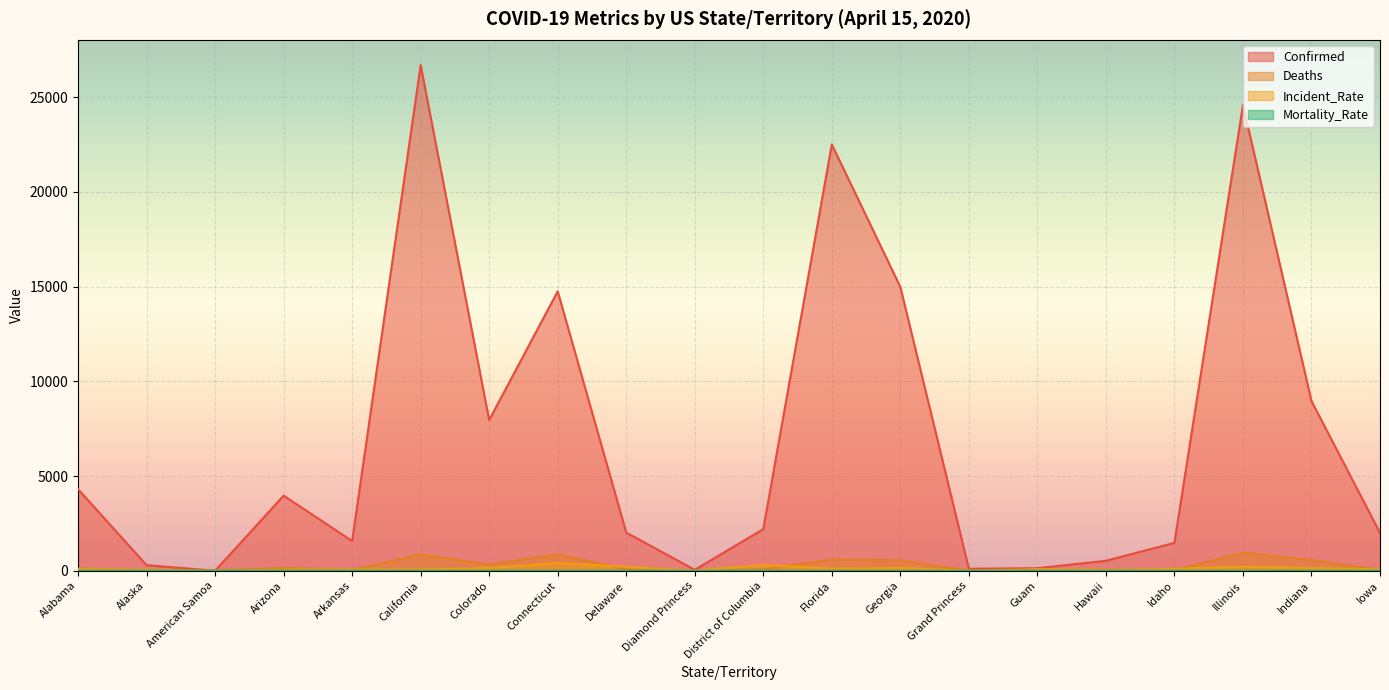

Count the number of data series in this chart.

4